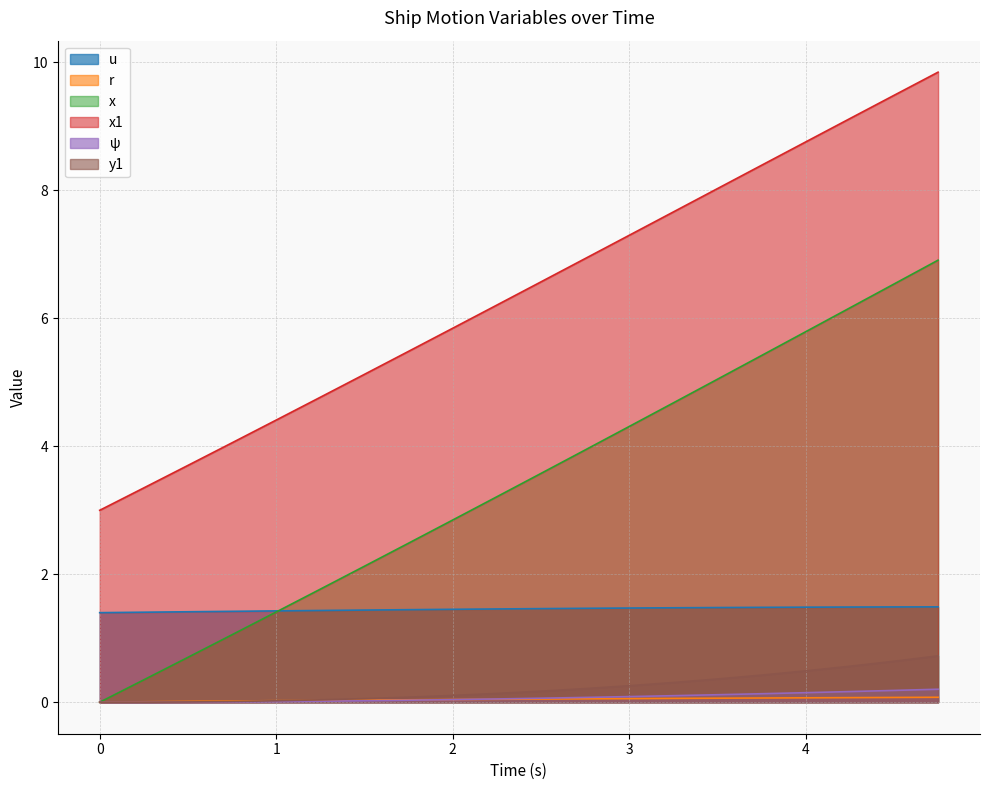

What is the sum of the r values at 2.0 and 1.75?

0.1